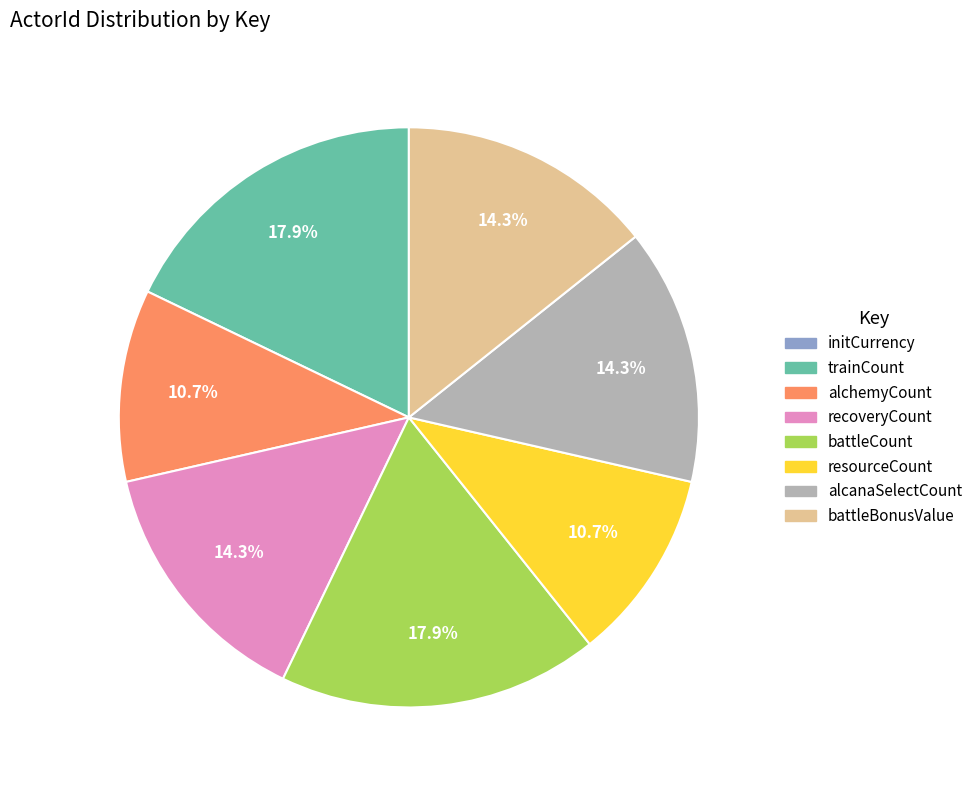

Is there a majority slice in this chart?

No